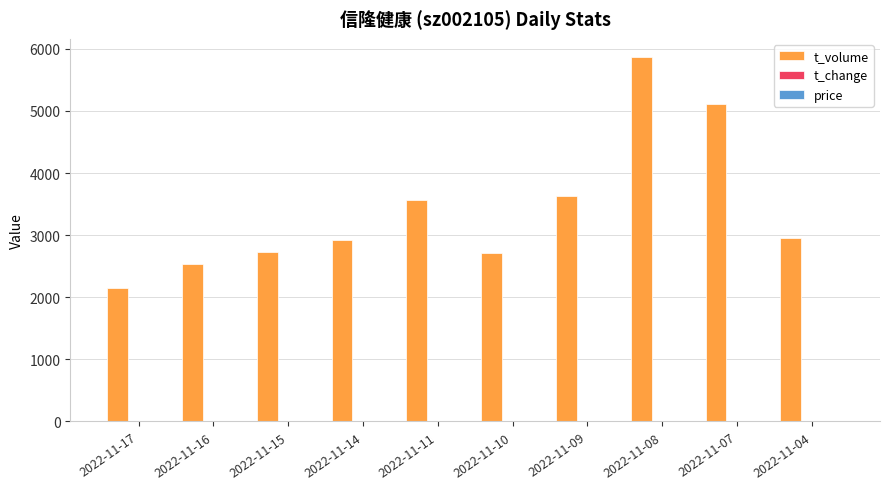

How many groups of bars are there?

10